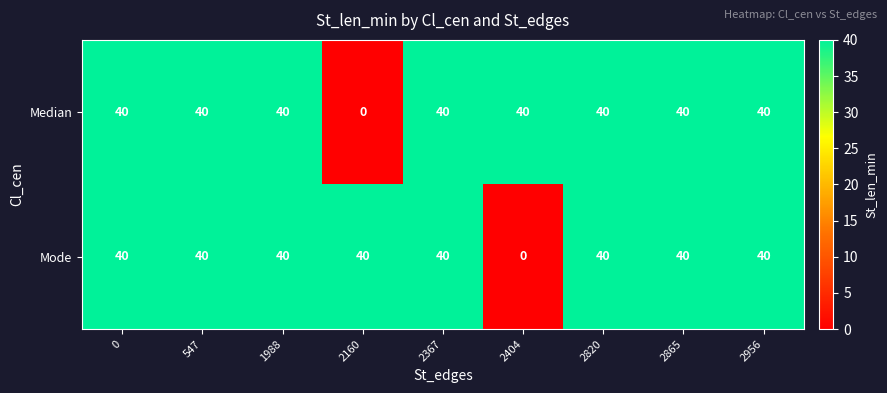

How many data points in Median are less than 40?

1